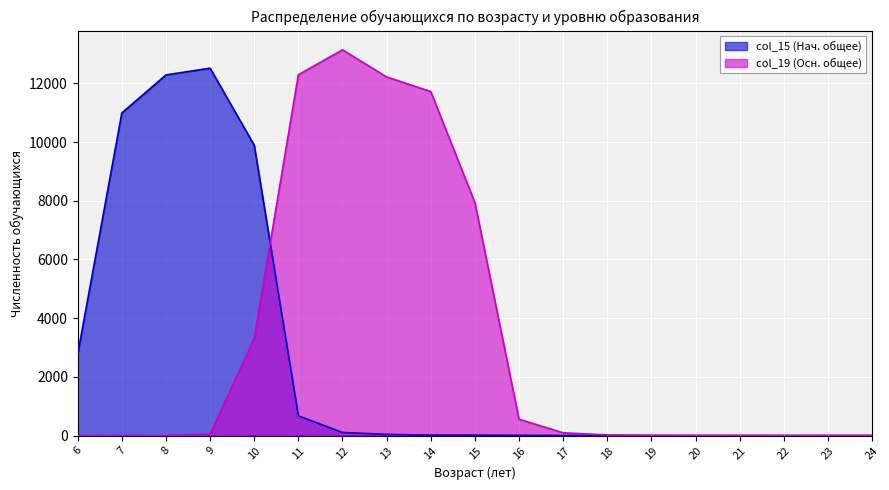

At which category is the sum across all series the highest?

12